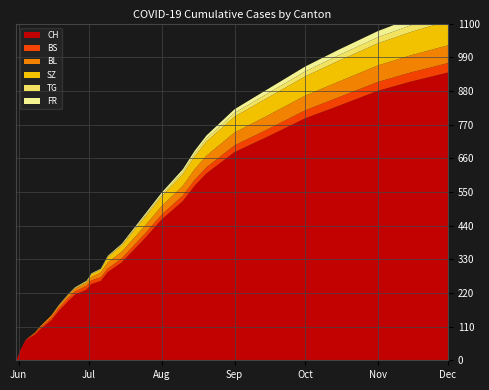

Reading left to right, transcribe all the data shown in this chart.

CH: 0	38	66	84	100	131	160	192	214	231	249	259	288	320	360	400	460	520	570	610	680	730	790	830	880	910	940
BS: 0	0	1	5	5	9	10	11	11	12	12	12	12	13	14	15	16	18	19	20	22	24	26	28	29	30	31
BL: 0	0	0	2	4	7	7	9	9	10	11	16	20	22	24	26	28	32	35	38	42	45	48	51	54	56	58
SZ: 0	0	0	0	0	0	0	1	1	4	9	9	17	20	24	28	32	38	42	46	52	58	63	68	72	76	80
TG: 0	0	0	0	0	0	1	1	1	1	1	1	2	3	4	5	6	8	9	10	12	14	16	18	20	22	24
FR: 0	0	0	0	0	0	1	1	2	2	2	2	2	3	4	5	6	8	9	10	12	14	16	18	20	22	24